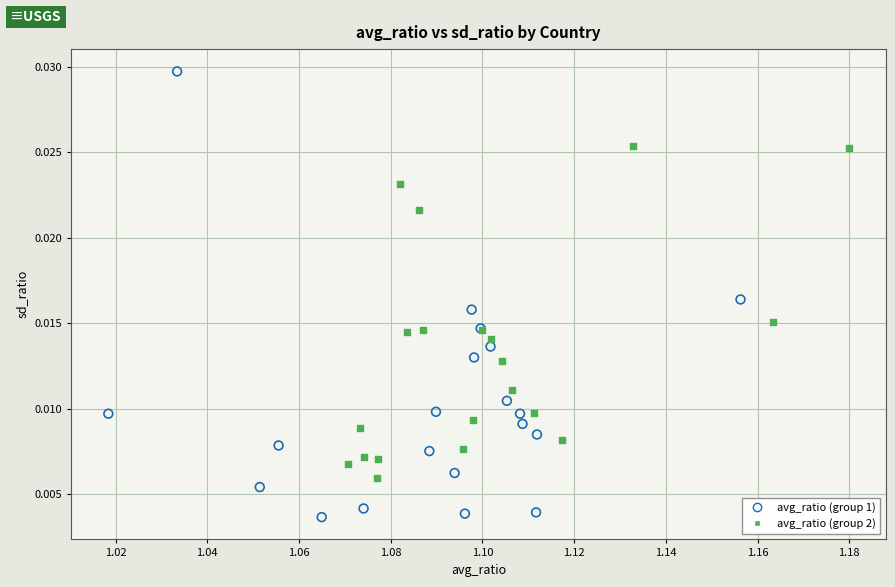

What are all the series names shown in the legend?

avg_ratio (group 1), avg_ratio (group 2)